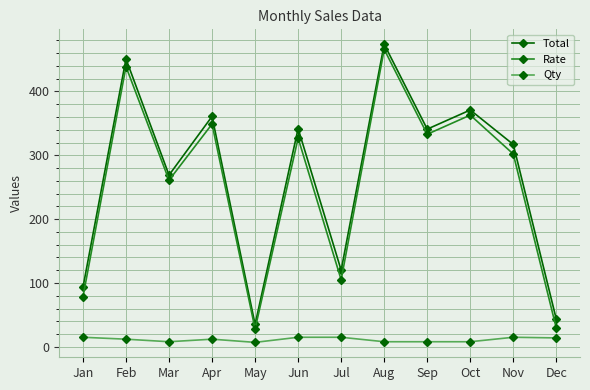

True or false: Total has more than 0 points higher than both neighbors.

True